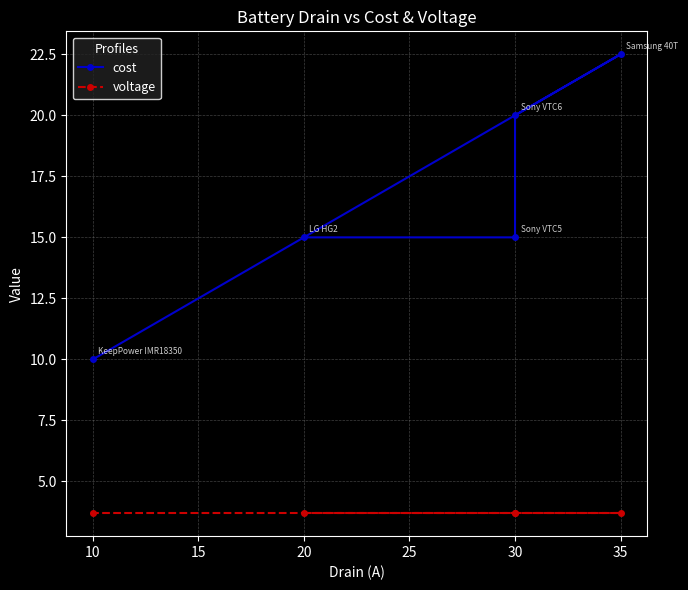

What is the value of the voltage point at the 4th from the left?

3.7